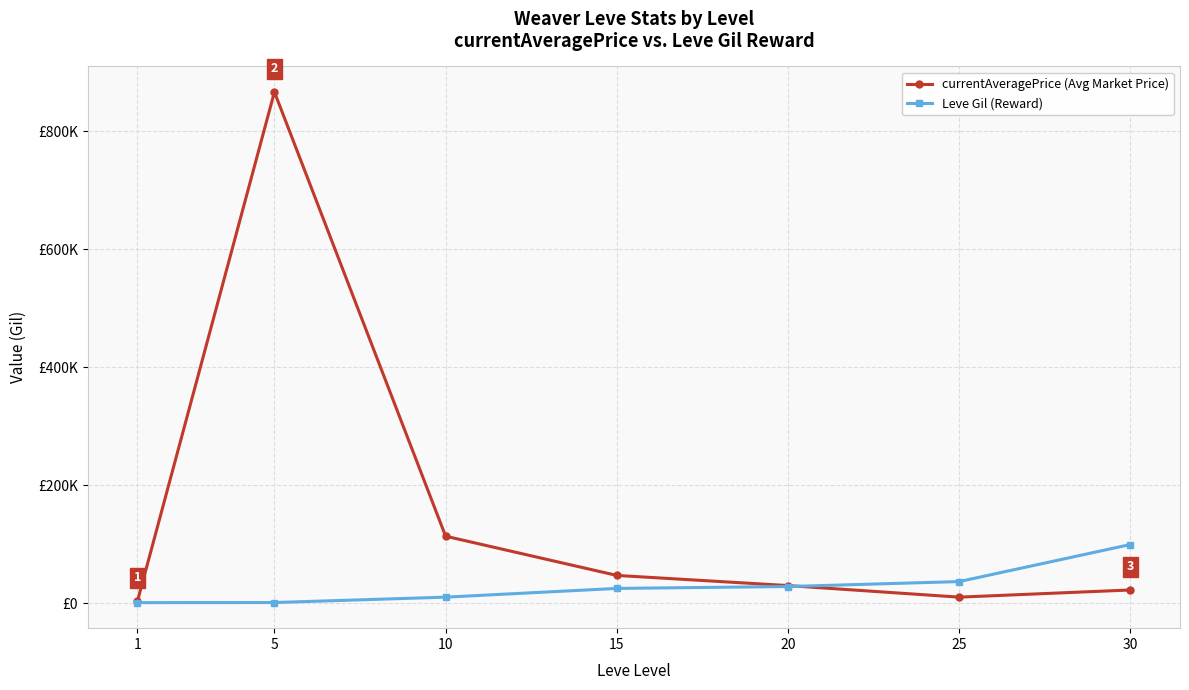

Which series ends up on top after the final intersection of Leve Gil (Reward) and currentAveragePrice (Avg Market Price)?

Leve Gil (Reward)